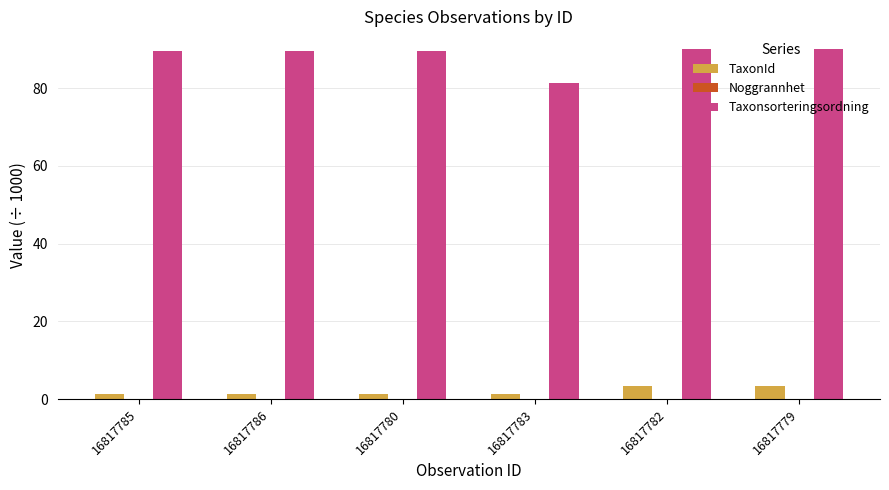

What is the difference between the TaxonId values at 16817780 and 16817779?

2.1